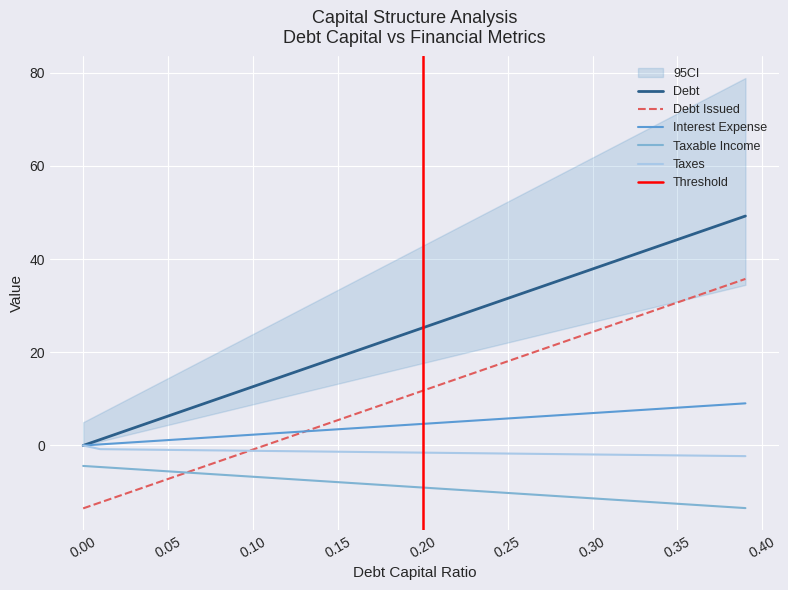

Is the value of interest_expense at 0.21 greater than the value of debt at 0.36?

No